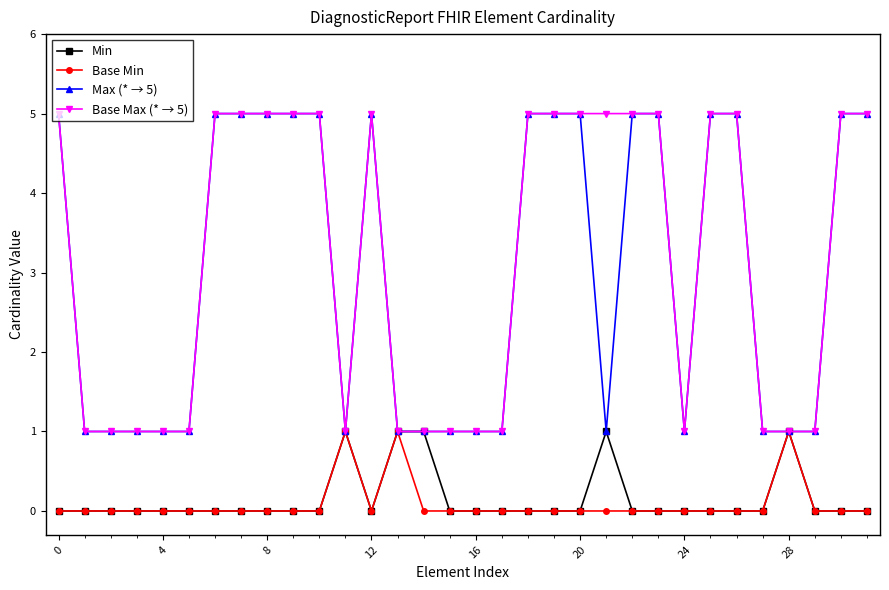

How many categories are shown in the chart?

32